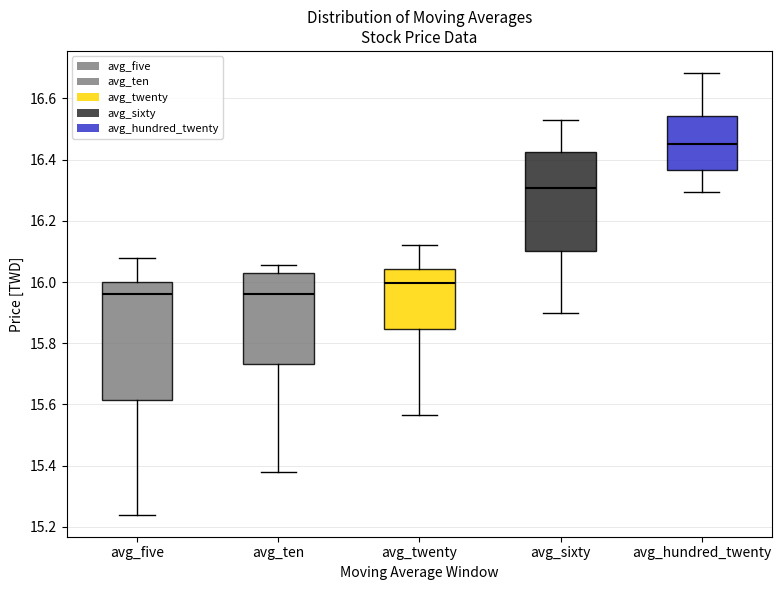

Where is the lower edge of the box for avg_ten on the y-axis? The values are not printed on the chart, so give them approximately, as read against the axis.

15.74